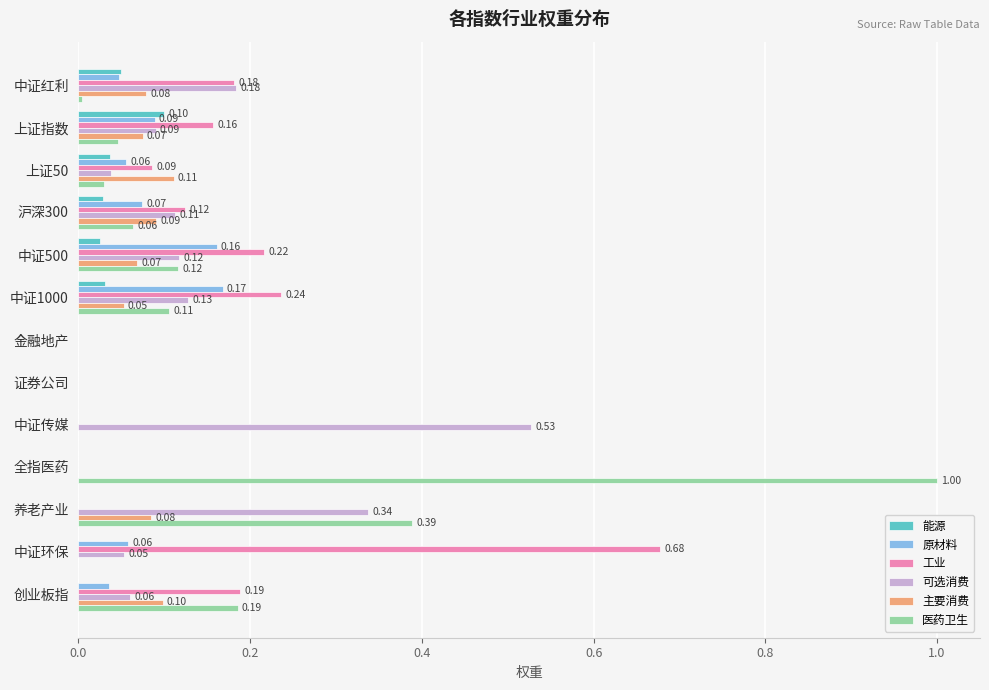

Which category has the highest value in the 可选消费 series?

中证传媒